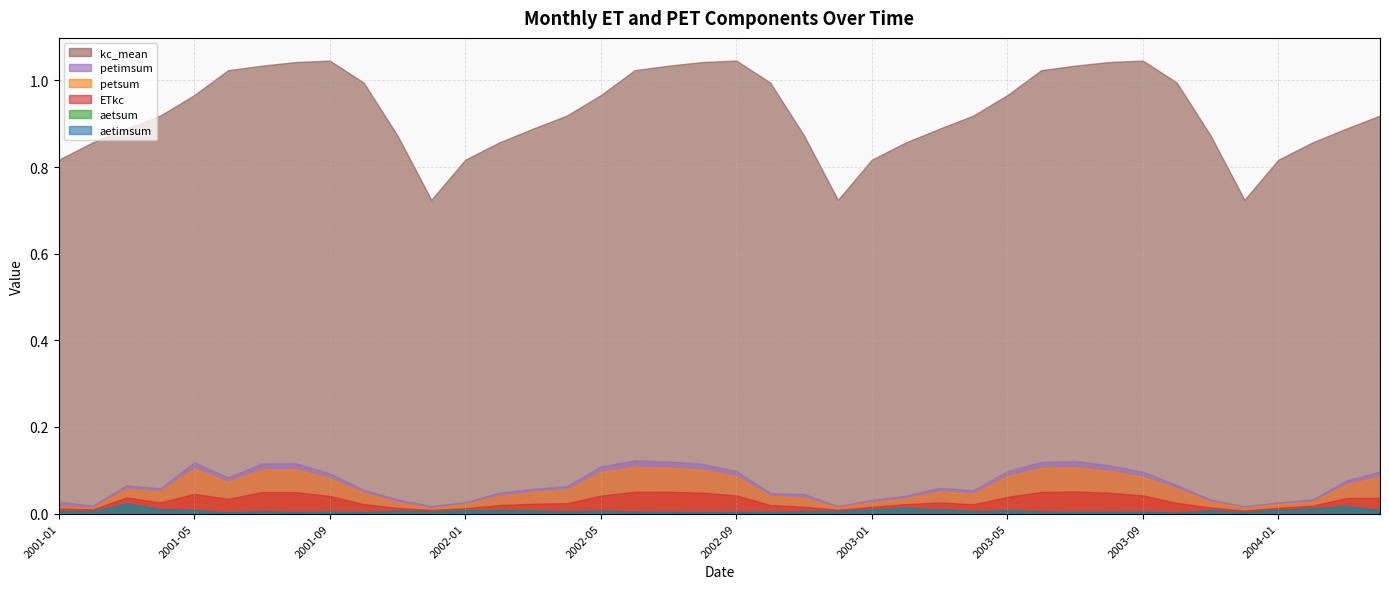

What is the greatest value displayed?

1.0